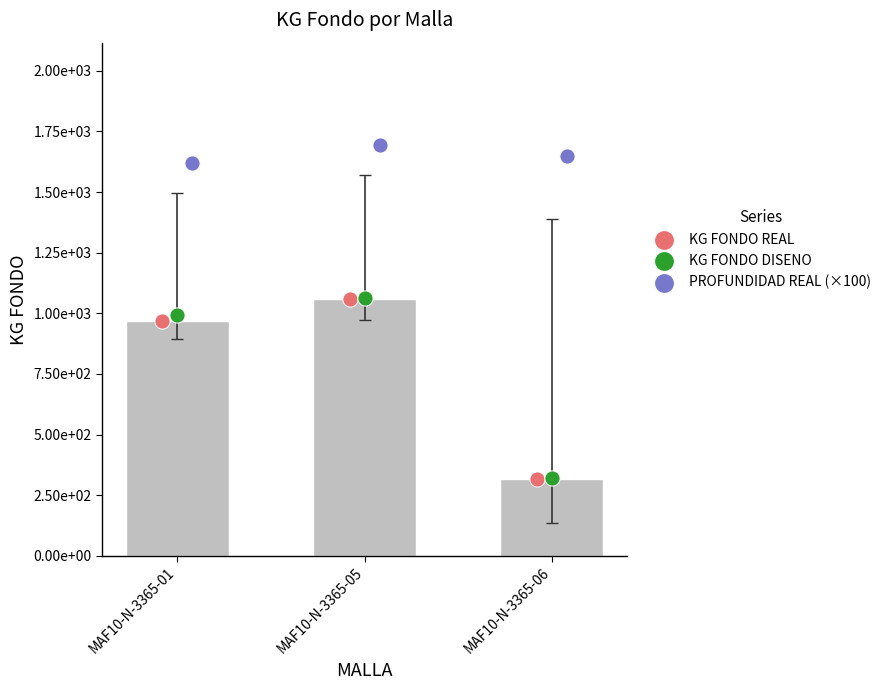

Which series reaches the minimum Y coordinate?

KG FONDO REAL